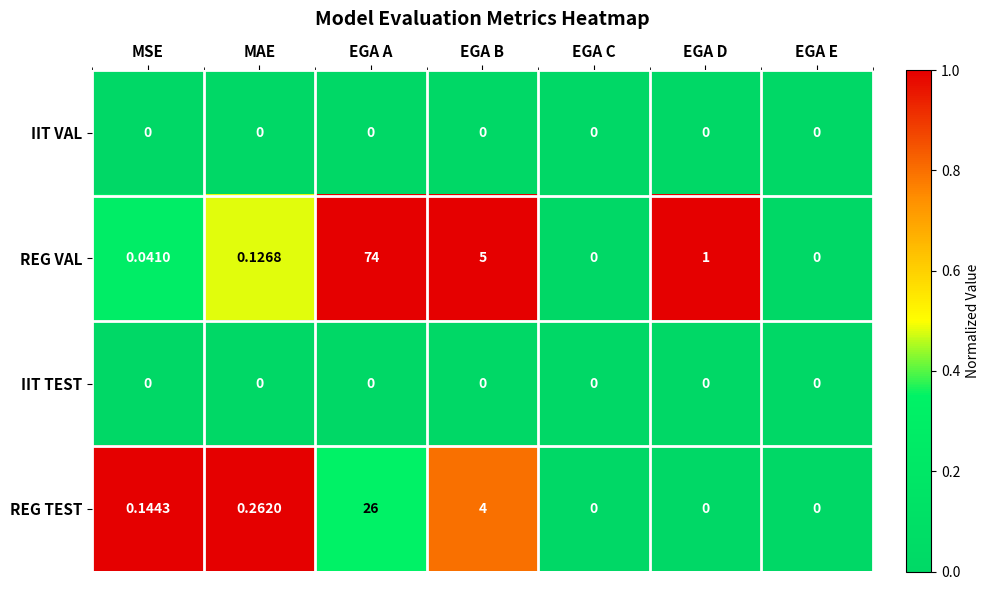

At which category is the sum across all series the highest?

EGA A